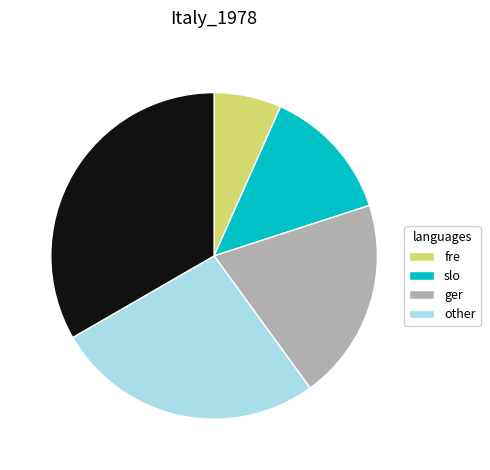

Does any single category account for the majority?

No